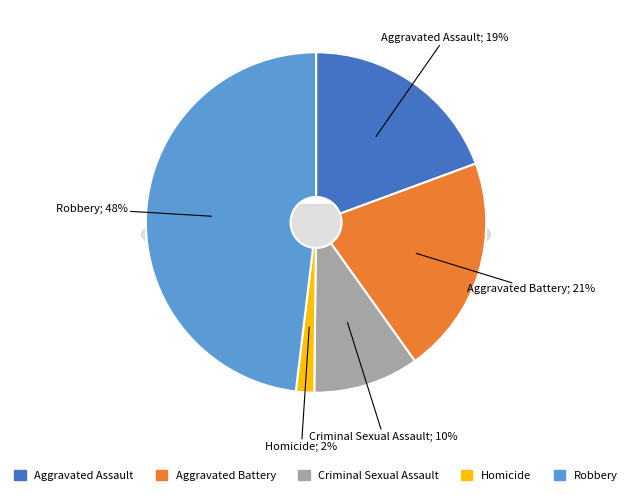

Rank the categories by value from highest to lowest.

Robbery, Aggravated Battery, Aggravated Assault, Criminal Sexual Assault, Homicide